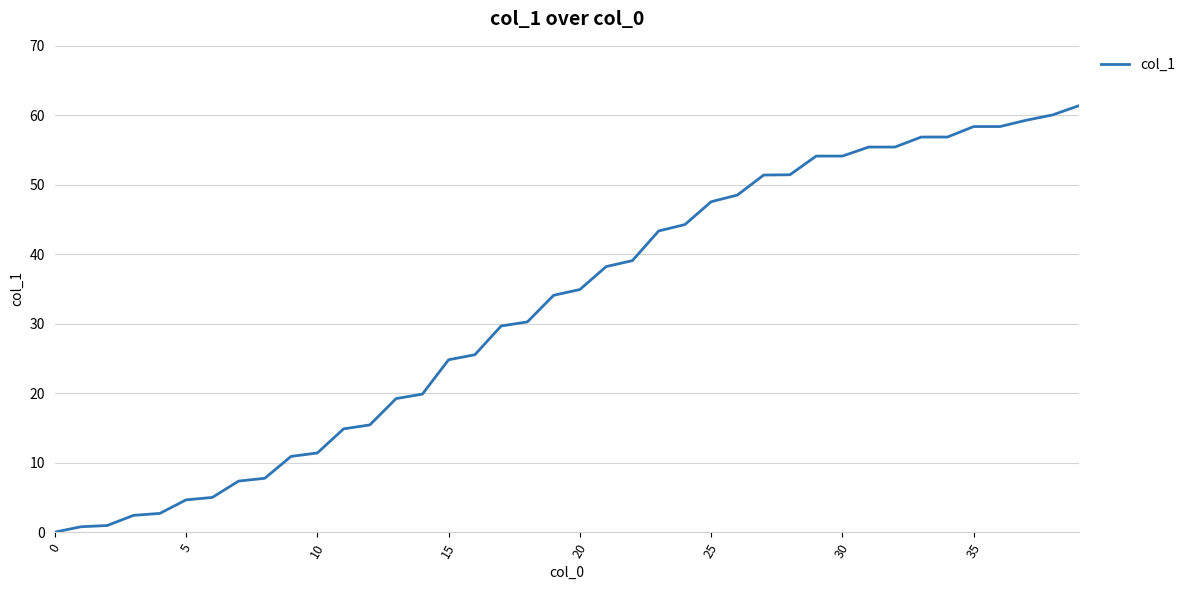

What is the greatest value displayed?

61.4